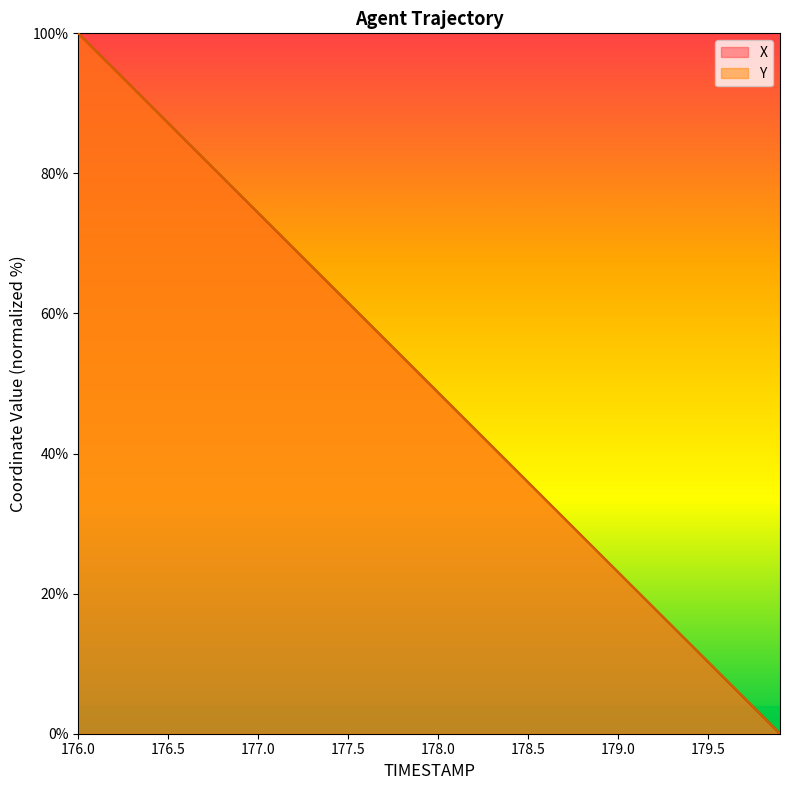

At which label does X reach its peak?

176.0